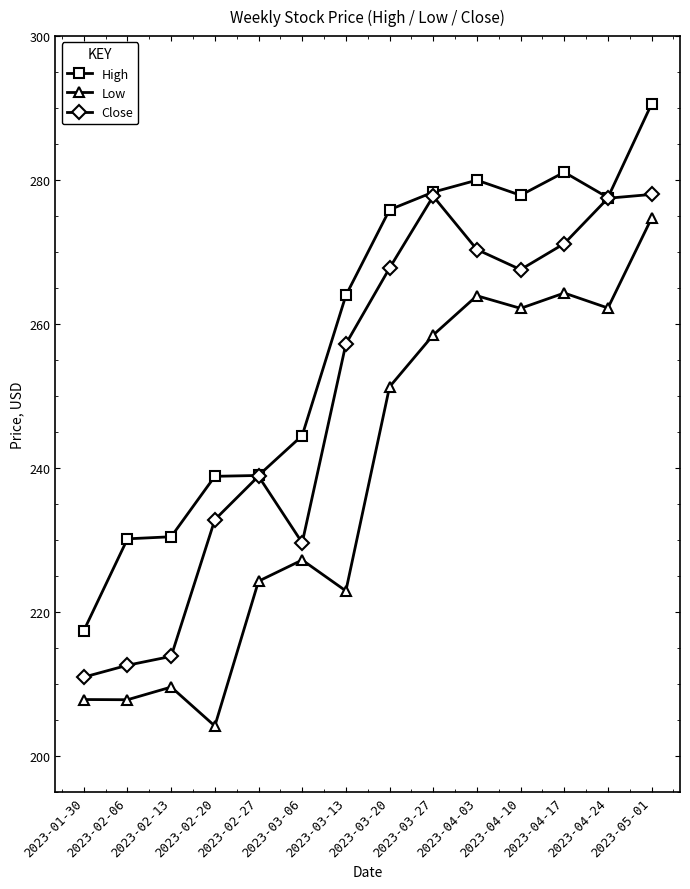

True or false: Low and High cross at least once.

False